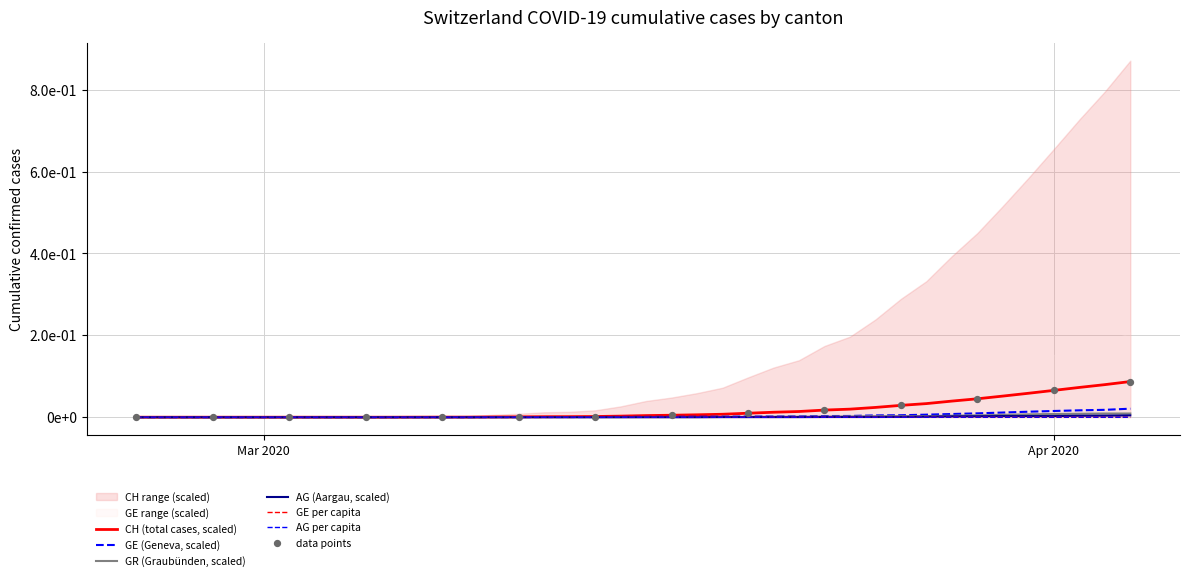

What is the total value across all series at Apr 2020?

0.1